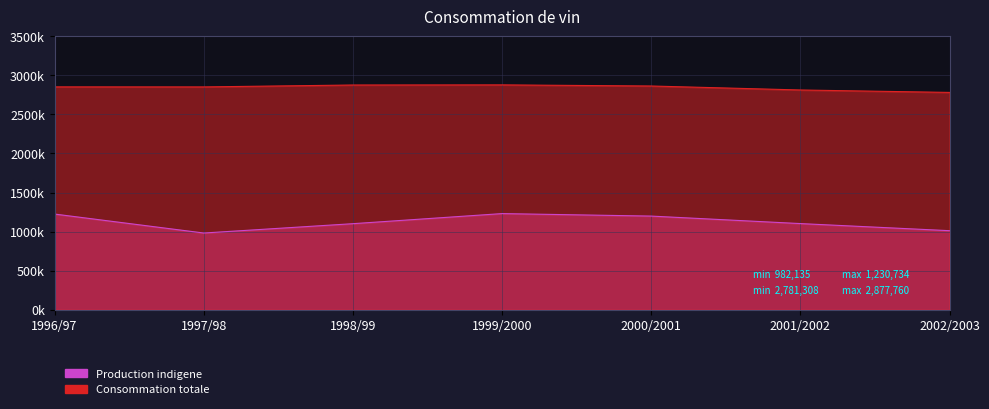

How many values in the Production indigene series exceed 1102808?

3